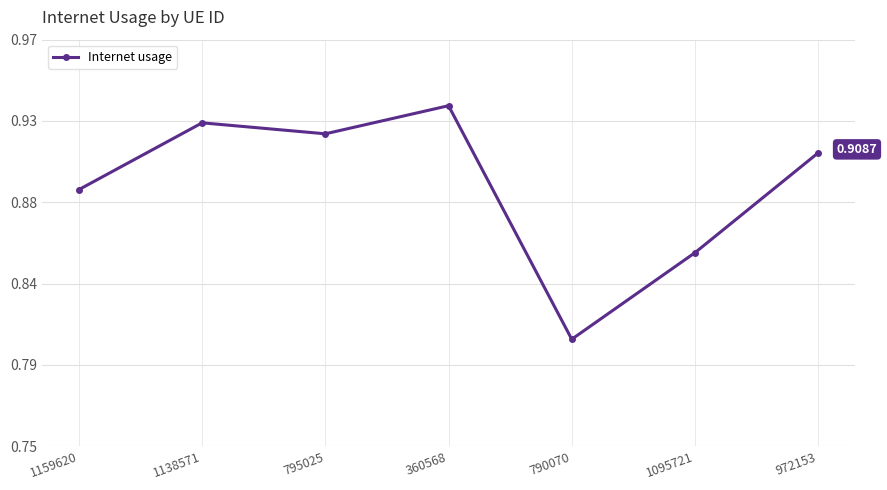

How many values are between 0 and 1?

7